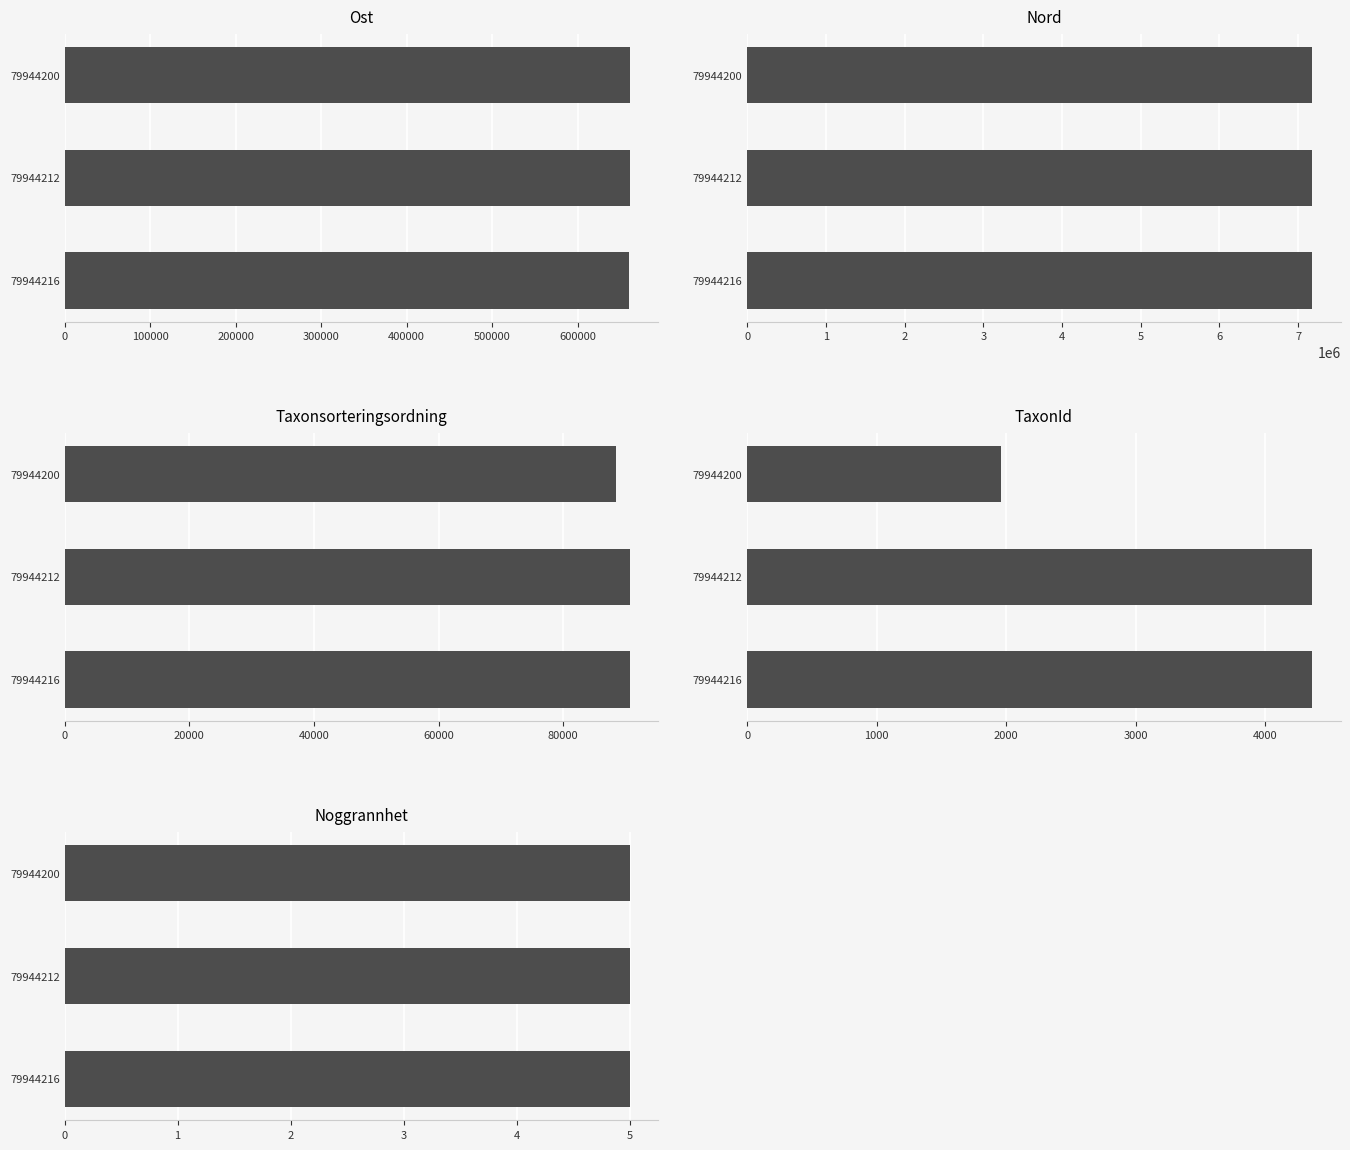

What is the lowest value of the TaxonId series?

1962.0